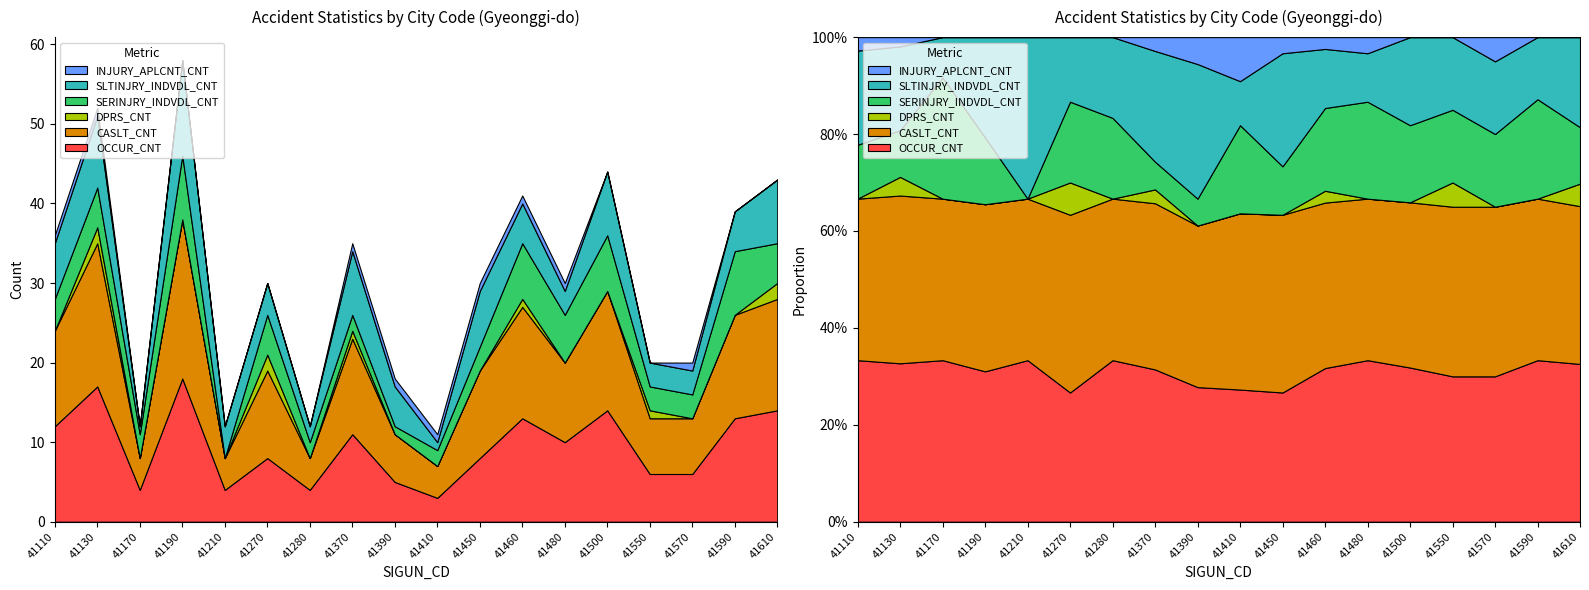

Reading left to right, transcribe all the data shown in this chart.

OCCUR_CNT: 41110=12	41130=17	41170=4	41190=18	41210=4	41270=8	41280=4	41370=11	41390=5	41410=3	41450=8	41460=13	41480=10	41500=14	41550=6	41570=6	41590=13	41610=14
CASLT_CNT: 41110=12	41130=18	41170=4	41190=20	41210=4	41270=11	41280=4	41370=12	41390=6	41410=4	41450=11	41460=14	41480=10	41500=15	41550=7	41570=7	41590=13	41610=14
DPRS_CNT: 41110=0	41130=2	41170=0	41190=0	41210=0	41270=2	41280=0	41370=1	41390=0	41410=0	41450=0	41460=1	41480=0	41500=0	41550=1	41570=0	41590=0	41610=2
SERINJRY_INDVDL_CNT: 41110=4	41130=5	41170=3	41190=8	41210=0	41270=5	41280=2	41370=2	41390=1	41410=2	41450=3	41460=7	41480=6	41500=7	41550=3	41570=3	41590=8	41610=5
SLTINJRY_INDVDL_CNT: 41110=7	41130=9	41170=1	41190=12	41210=4	41270=4	41280=2	41370=8	41390=5	41410=1	41450=7	41460=5	41480=3	41500=8	41550=3	41570=3	41590=5	41610=8
INJURY_APLCNT_CNT: 41110=1	41130=1	41170=0	41190=0	41210=0	41270=0	41280=0	41370=1	41390=1	41410=1	41450=1	41460=1	41480=1	41500=0	41550=0	41570=1	41590=0	41610=0